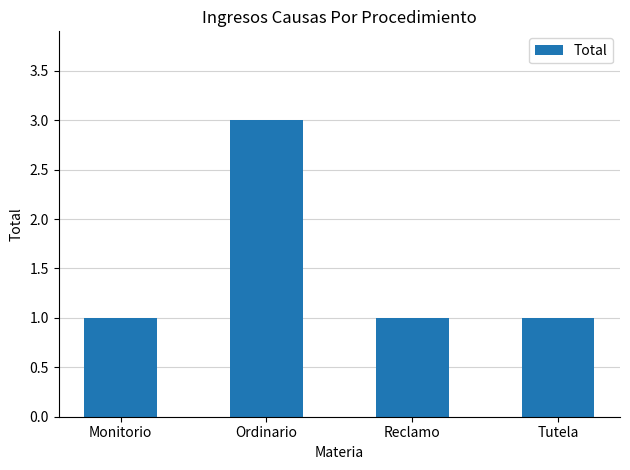

Reading left to right, list all the values displayed in this chart.

Monitorio=1	Ordinario=3	Reclamo=1	Tutela=1